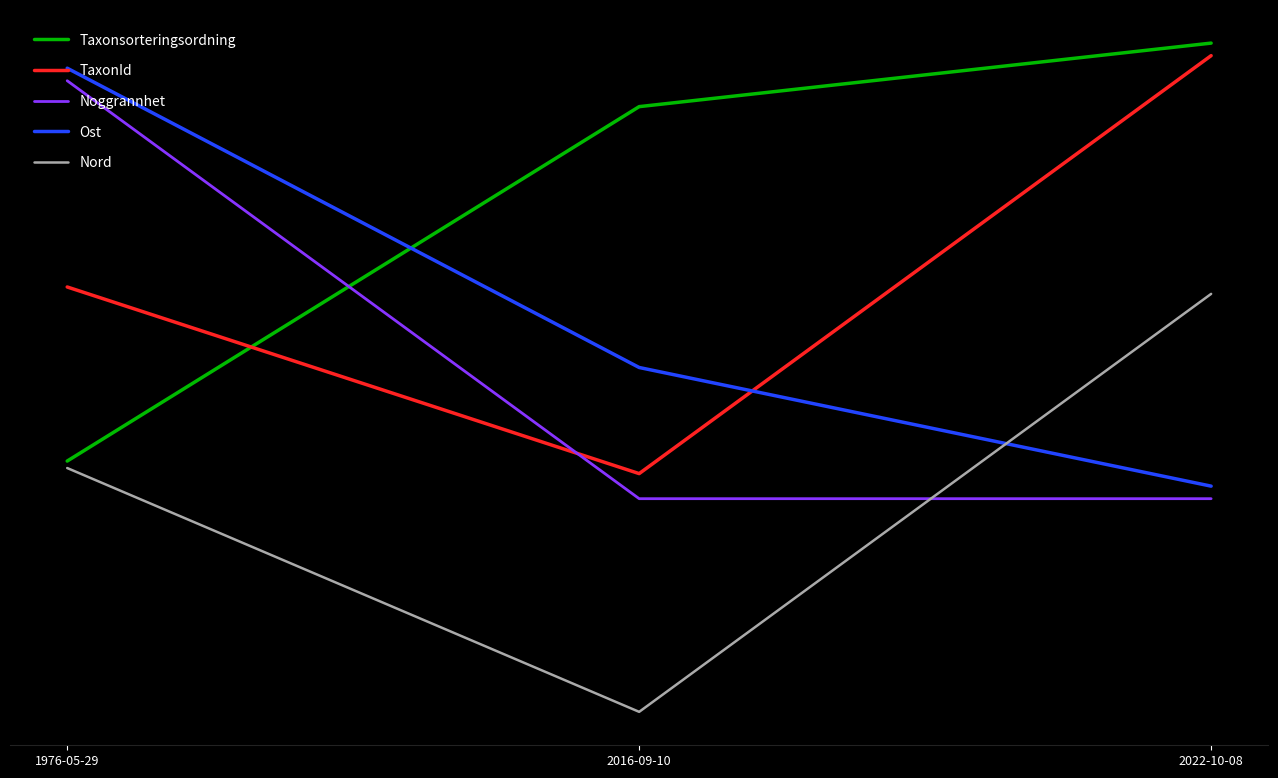

Rank the categories by TaxonId value from lowest to highest.

2016-09-10, 1976-05-29, 2022-10-08